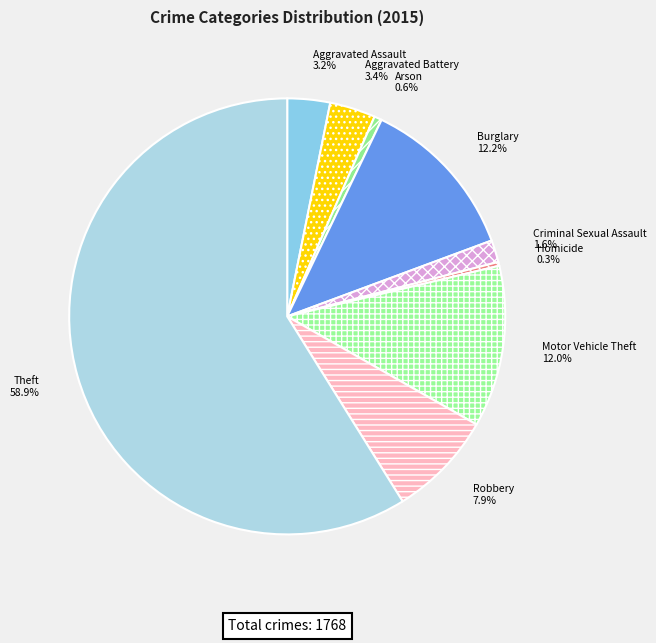

Between Arson and Burglary, which is larger?

Burglary